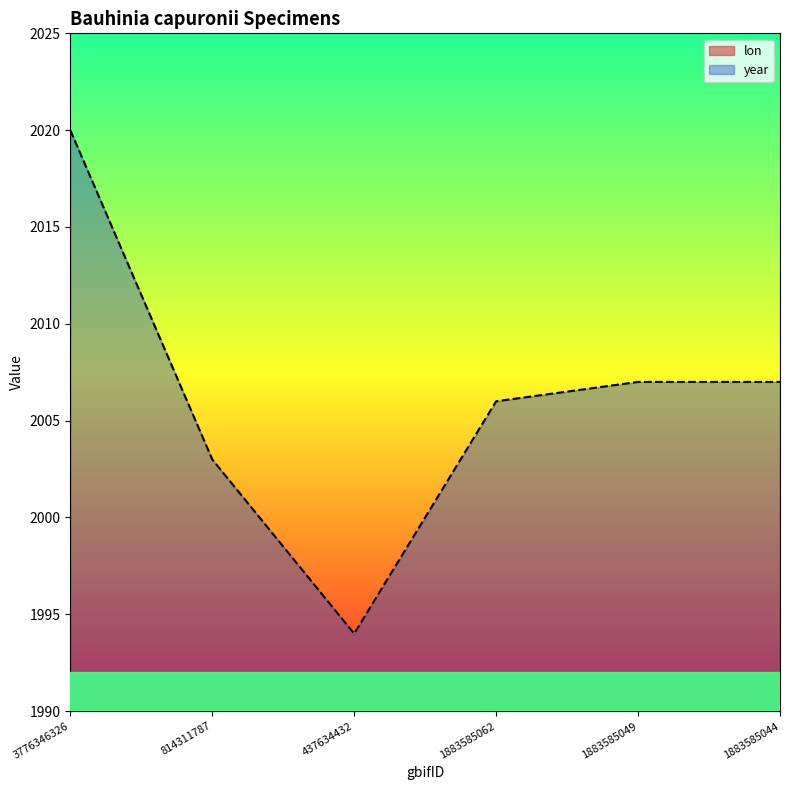

At which category is the sum across all series the highest?

3776346326